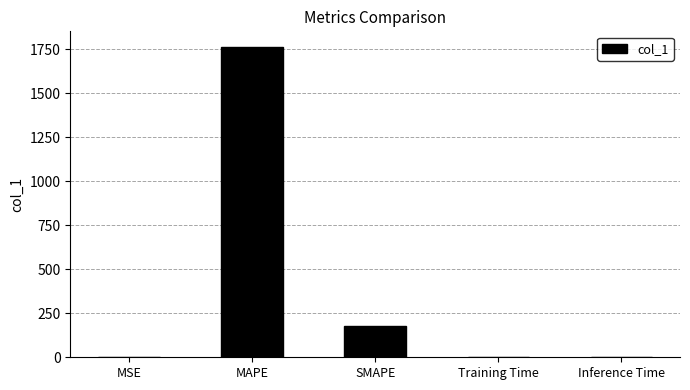

Which has a higher value, MAPE or Inference Time?

MAPE